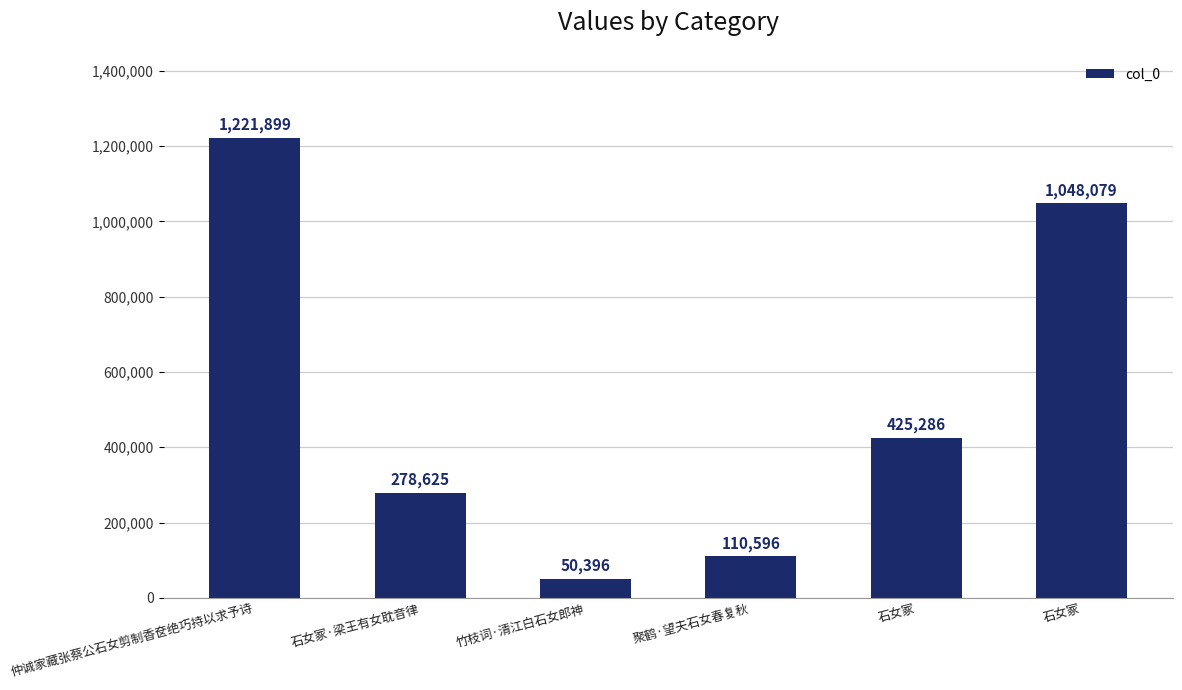

The chart shows a value of 1565536 at 石女冢. True or false?

False